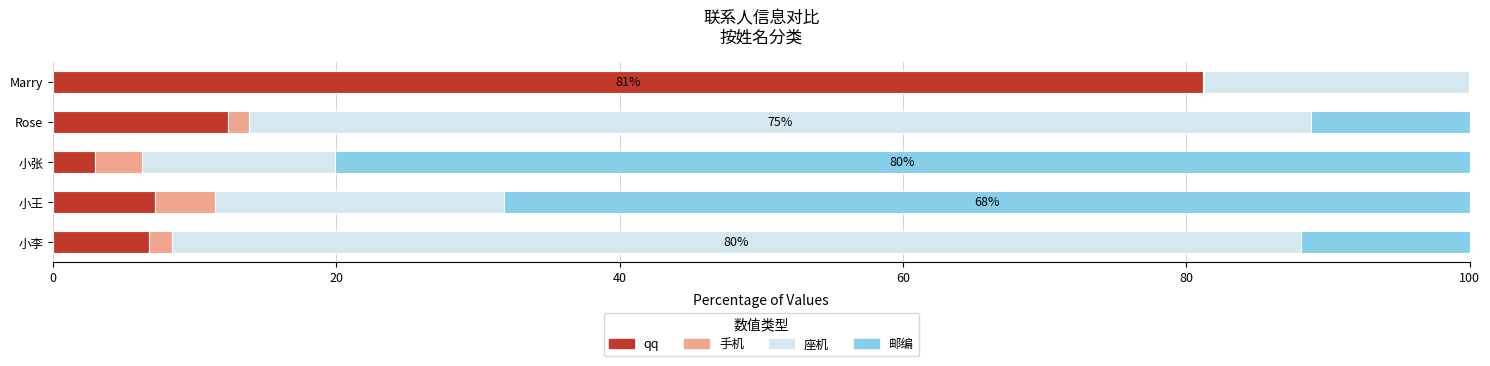

Count the number of data series in this chart.

4